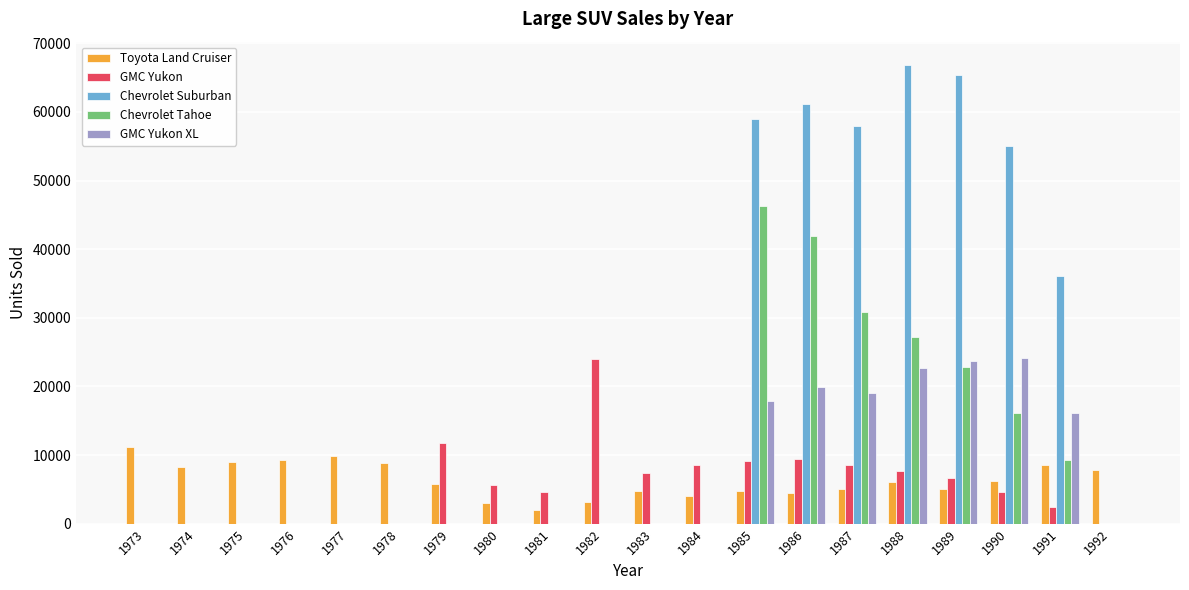

Which series has the largest total across all categories?

Chevrolet Suburban